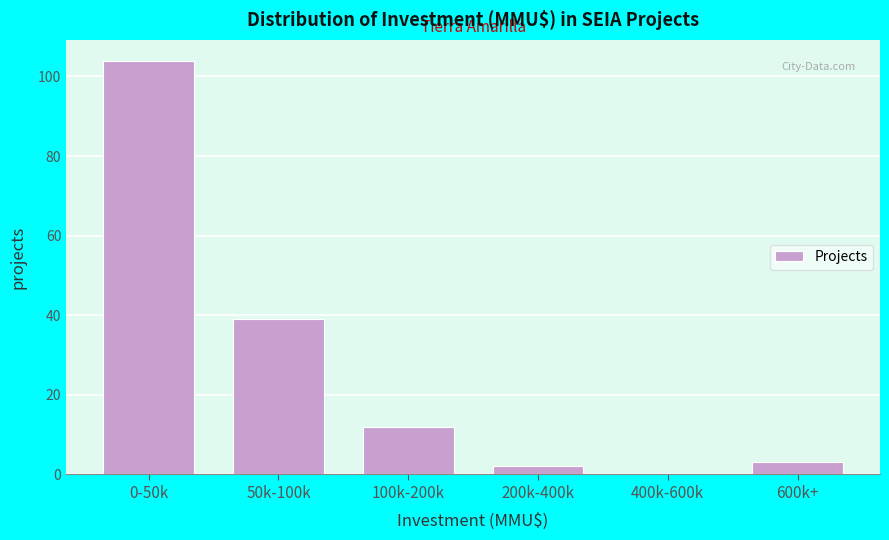

Reading left to right, transcribe all the data shown in this chart.

0-50k=104	50k-100k=39	100k-200k=12	200k-400k=2	400k-600k=0	600k+=3